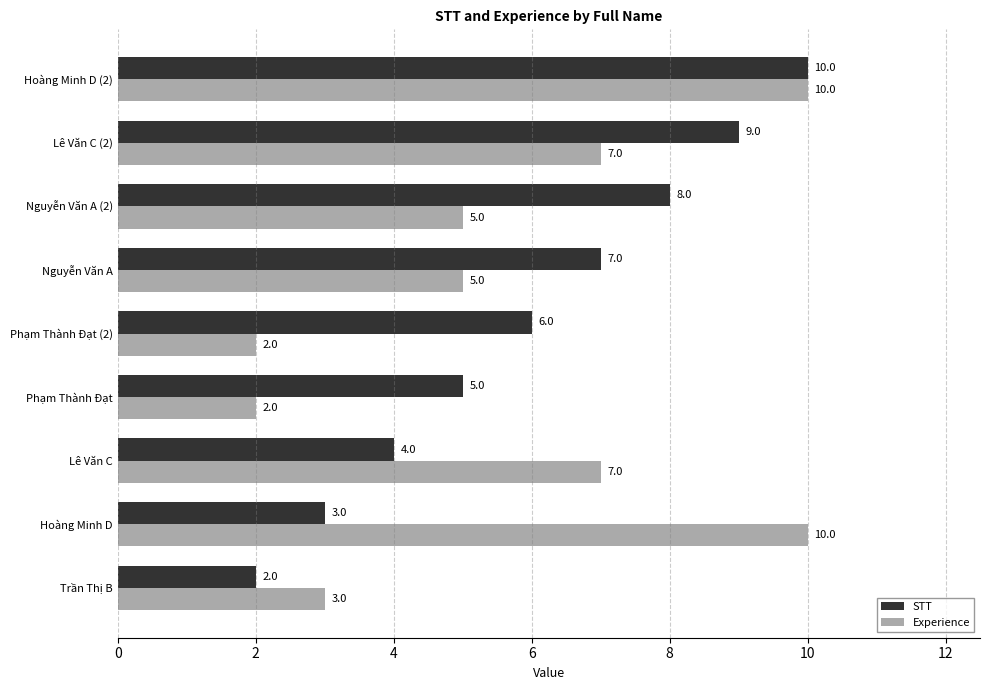

At which label does STT reach its minimum?

Trần Thị B